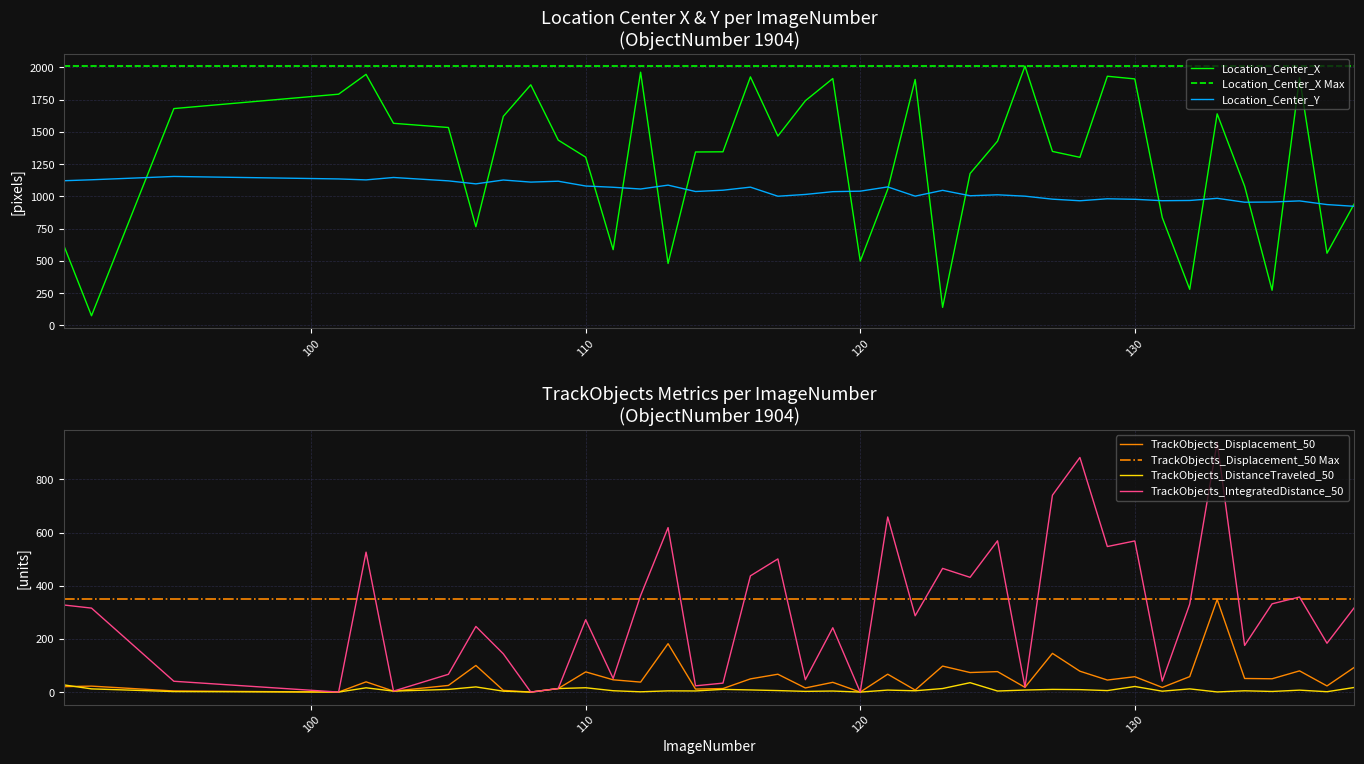

True or false: TrackObjects_Displacement_50 has a value of 136.8 at 138.

False